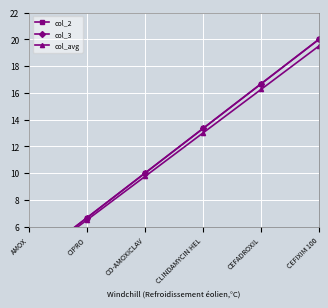

Reading left to right, list all the values displayed in this chart.

col_2: AMOX=3.3	CIPRO=6.7	CO-AMOXICLAV=10.0	CLINDAMYCIN HEL=13.3	CEFADROXIL=16.7	CEFIXIM 100=20.0
col_3: AMOX=3.3	CIPRO=6.7	CO-AMOXICLAV=10.0	CLINDAMYCIN HEL=13.3	CEFADROXIL=16.7	CEFIXIM 100=20.0
col_avg: AMOX=3.2	CIPRO=6.5	CO-AMOXICLAV=9.8	CLINDAMYCIN HEL=13.0	CEFADROXIL=16.2	CEFIXIM 100=19.5